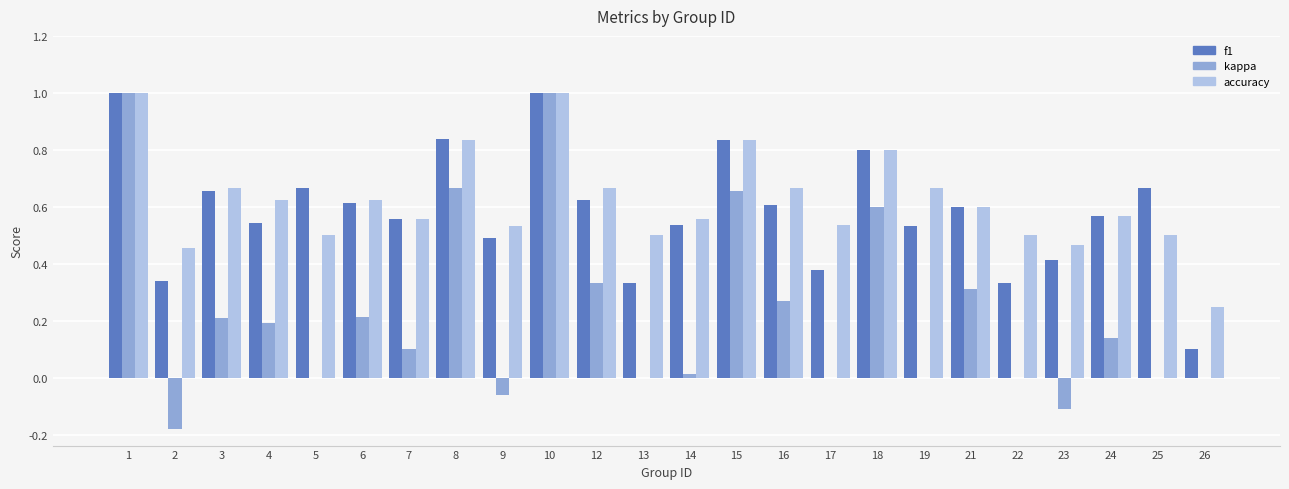

What is the sum of the f1 values at 22 and 15?

1.2